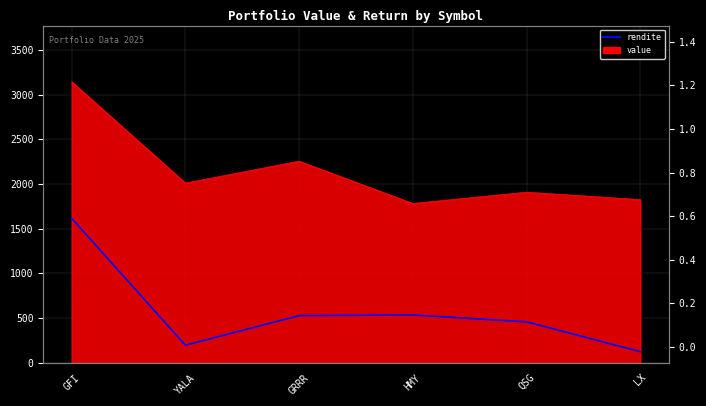

What is the difference between the second highest and minimum values?

0.2